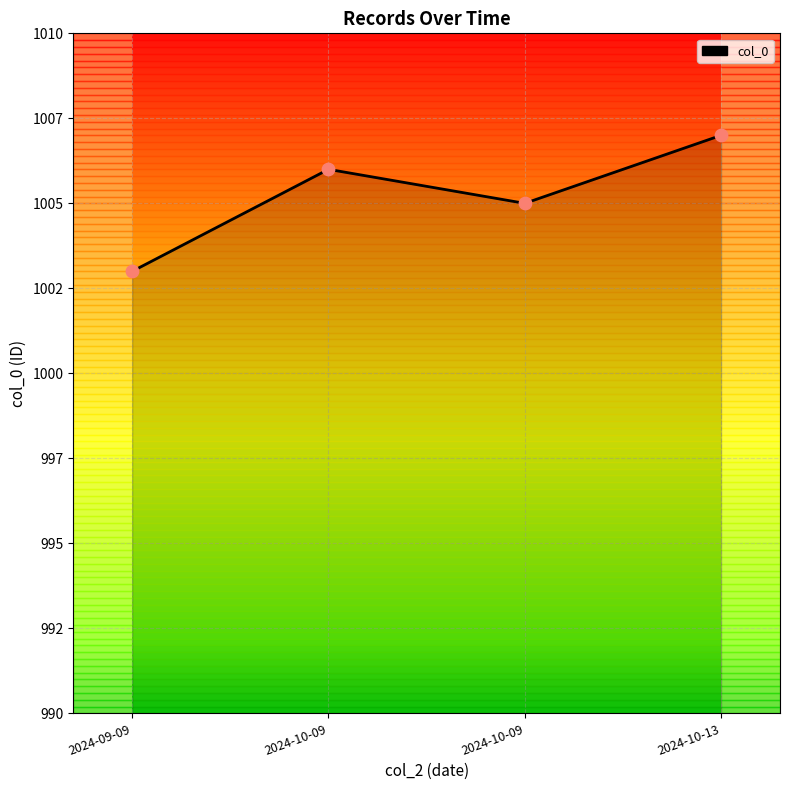

Which series has the largest total across all categories?

col_0 line